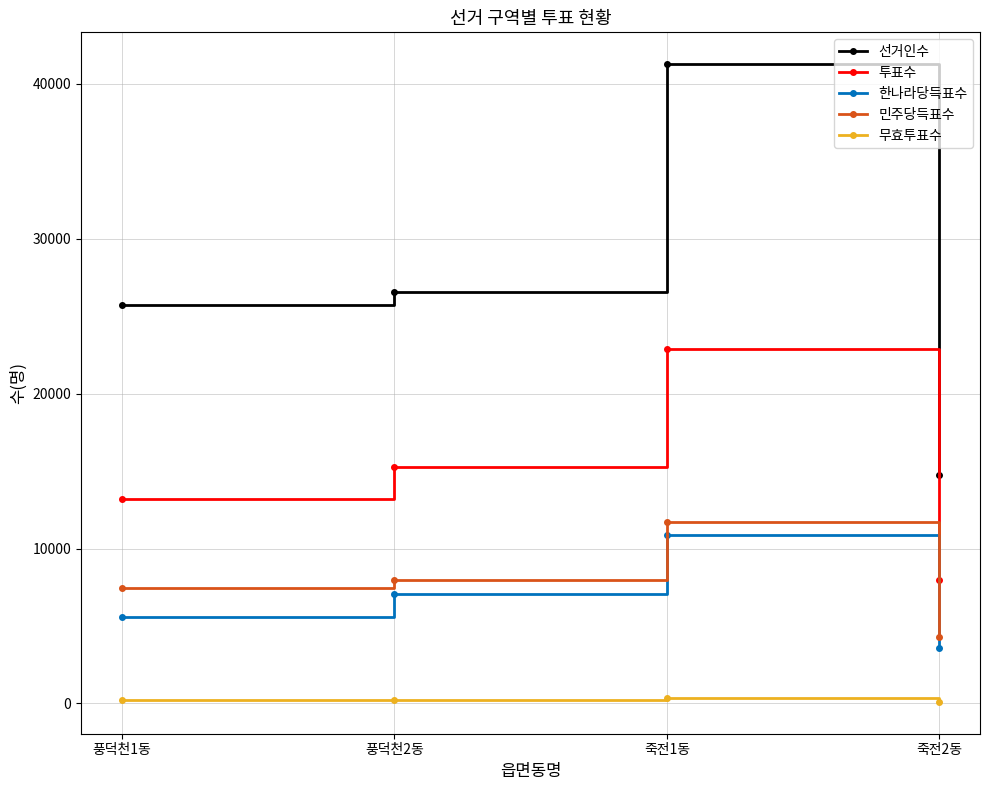

What is the value of the 민주당득표수 point at the 4th from the left?

4285